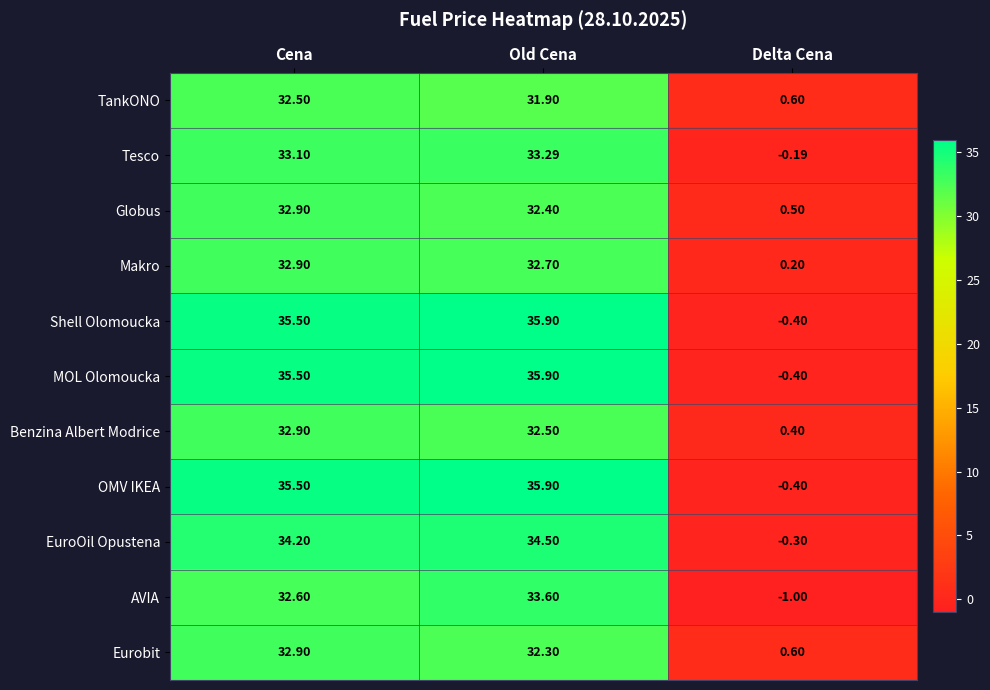

At how many categories does at least one series exceed 15?

2